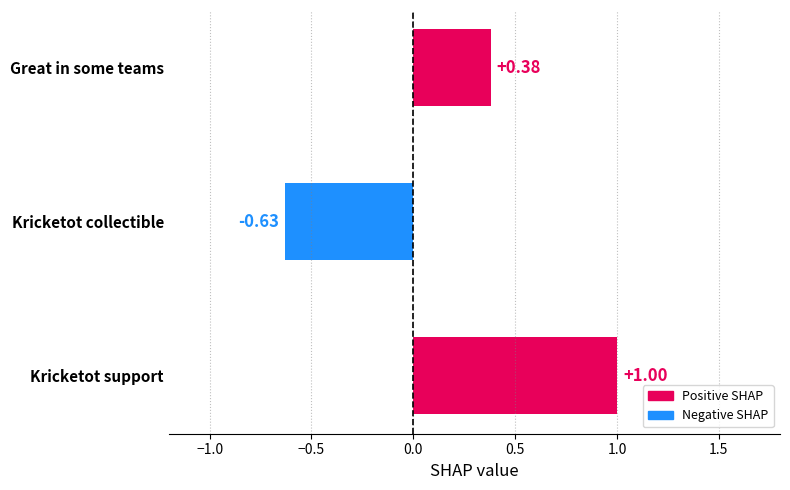

At which label is the value closest to 0?

Great in some teams